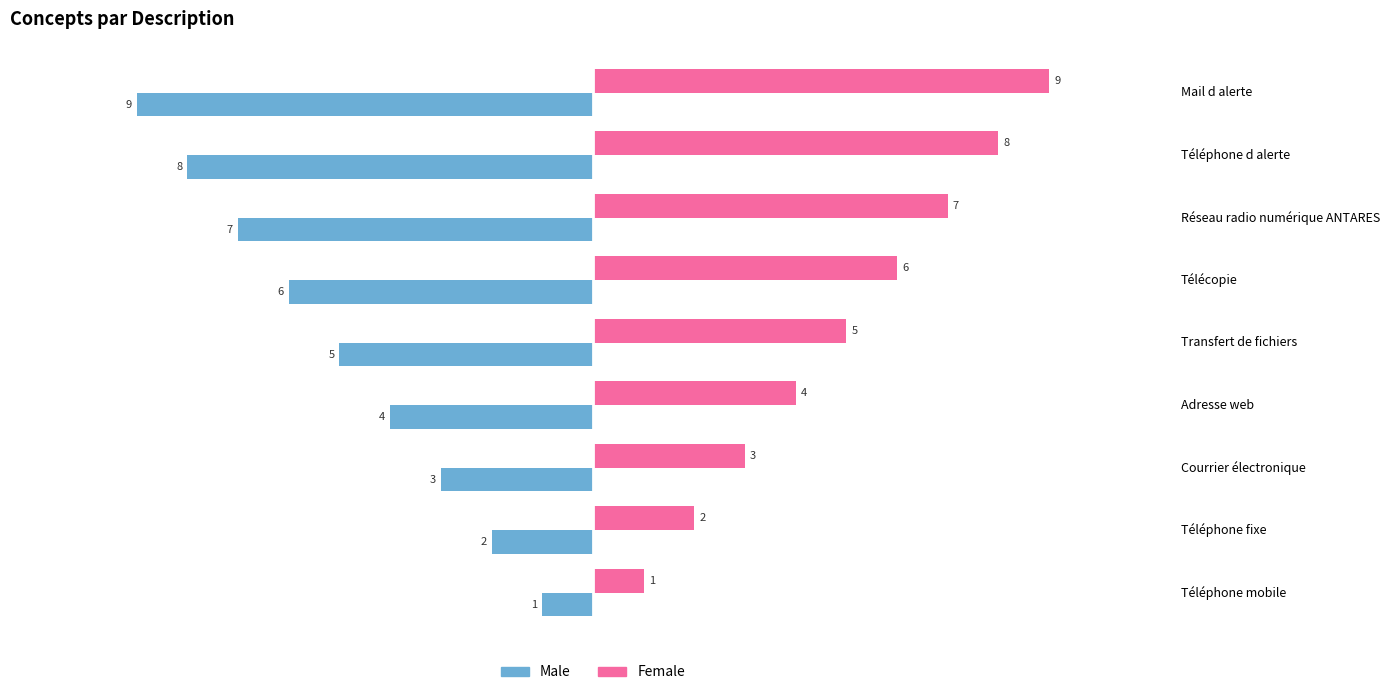

What are all the series names shown in the legend?

Male, Female